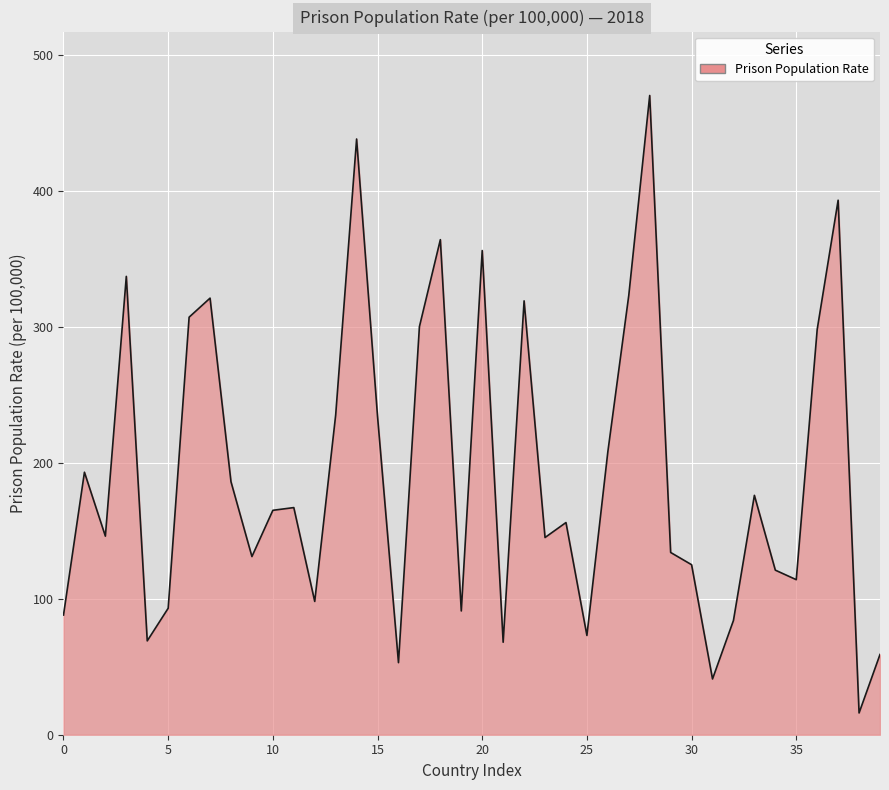

What is the difference between the maximum and minimum values?

454